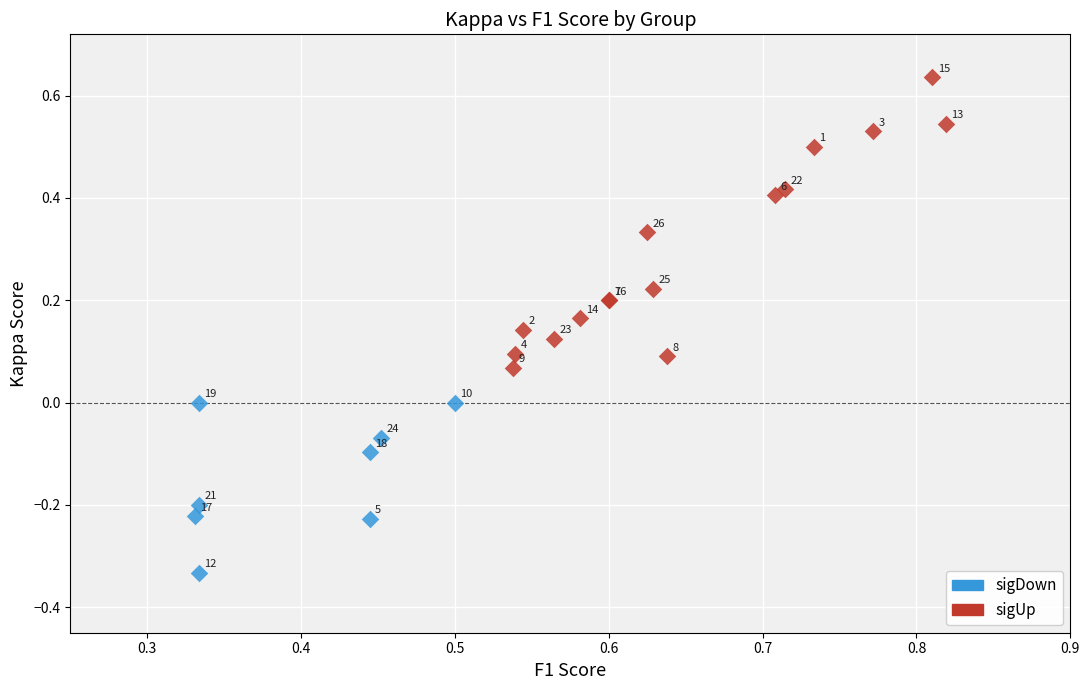

Which series contains the lowest Y value?

sigDown